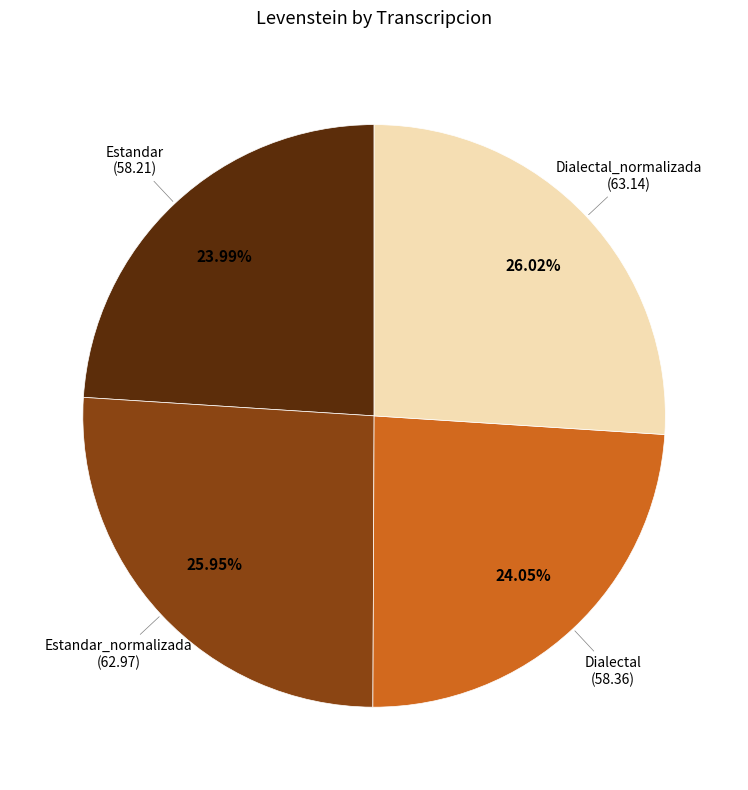

Is there a majority slice in this chart?

No